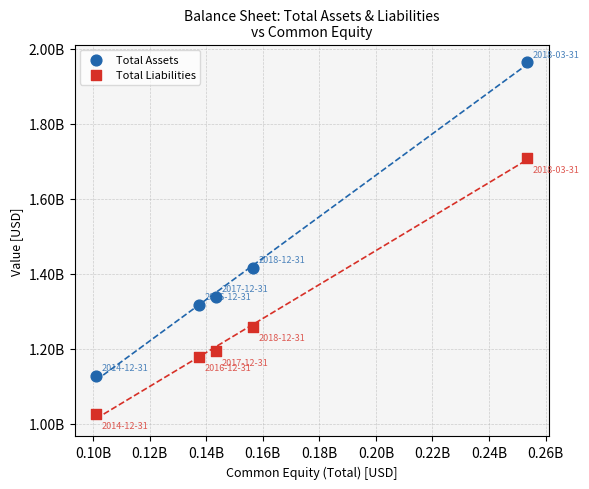

What are all the series names shown in the legend?

Total Assets, Total Liabilities